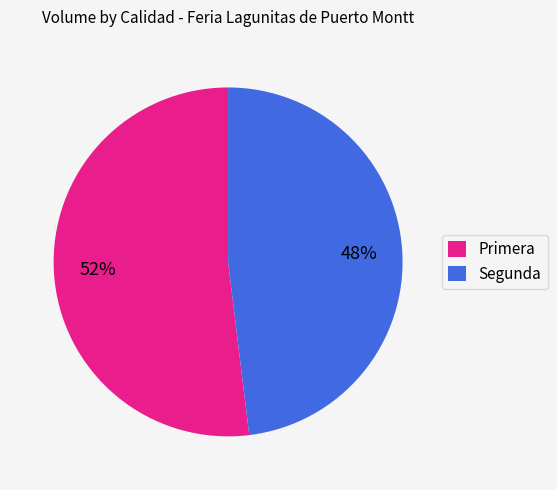

Is the sum of Segunda and Primera greater than half?

Yes